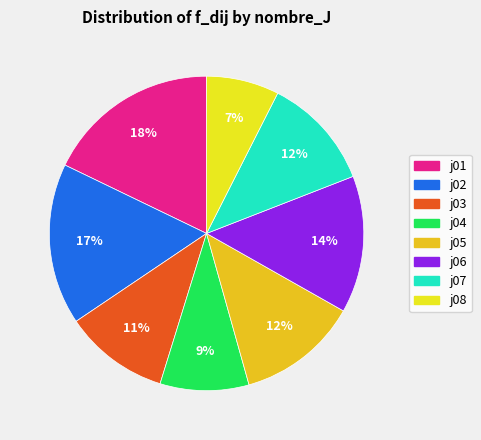

Which slice is the largest?

j01